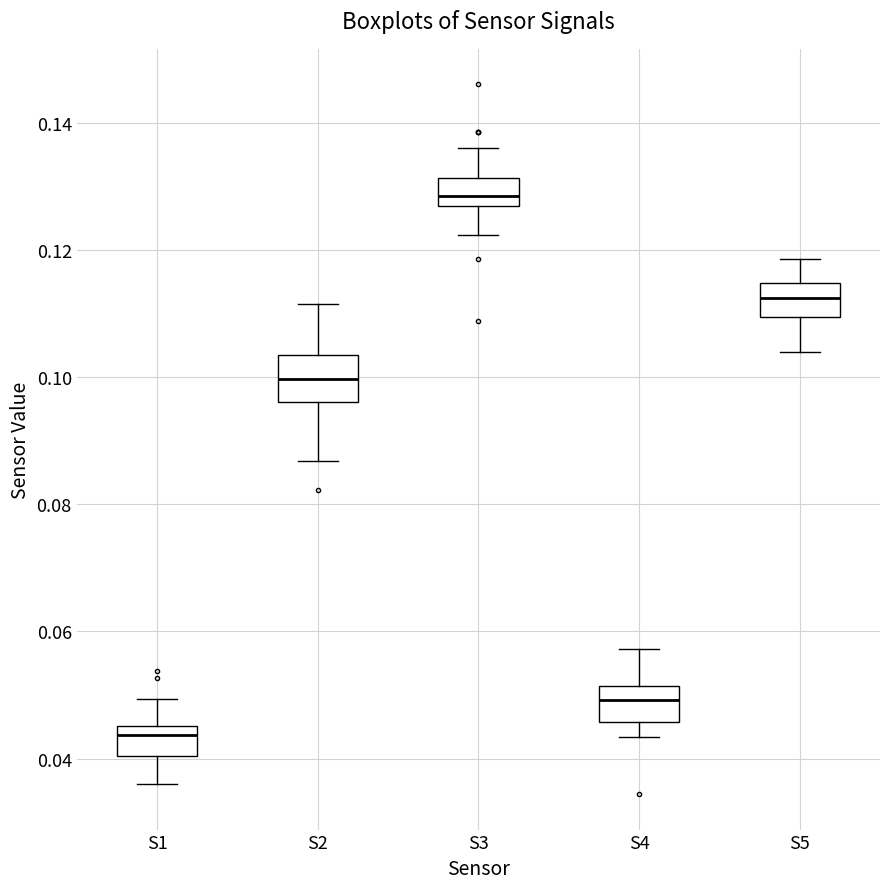

Reading left to right, transcribe this box plot: for each box, give where its median line is, the range the box spans, and where its two whiskers end, as read against the y-axis. The values are not printed on the chart, so give them approximately, as read against the axis.

S1: median 0.044, box 0.040 to 0.046, whiskers 0.036 to 0.050
S2: median 0.100, box 0.096 to 0.104, whiskers 0.086 to 0.112
S3: median 0.128, box 0.126 to 0.132, whiskers 0.122 to 0.136
S4: median 0.050, box 0.046 to 0.052, whiskers 0.044 to 0.058
S5: median 0.112, box 0.110 to 0.114, whiskers 0.104 to 0.118